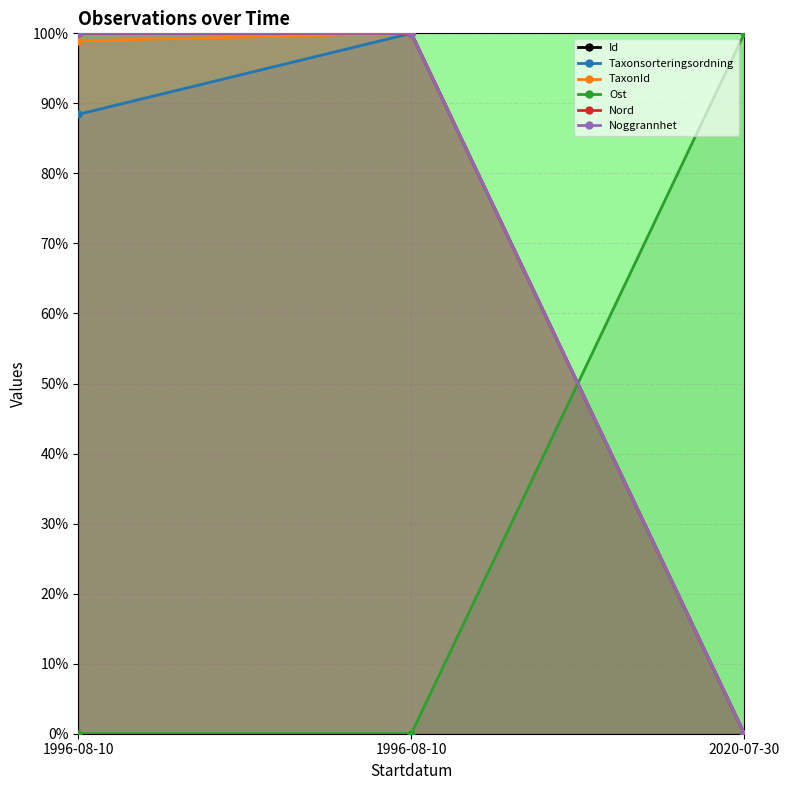

Read the Id value at 1996-08-10.

100.0